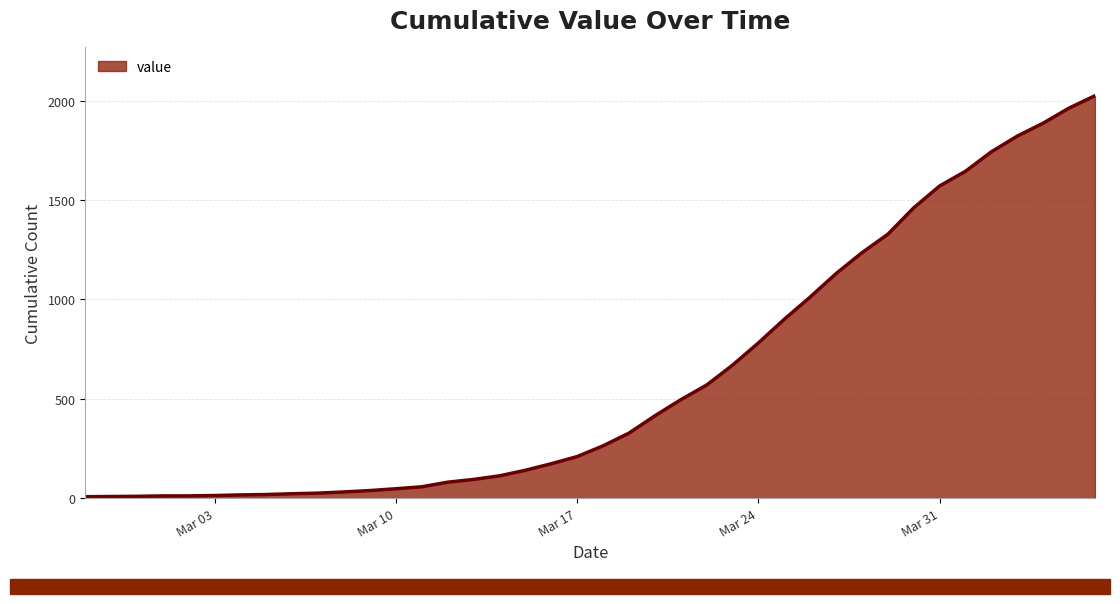

What is the difference between the maximum and second lowest values?

2017